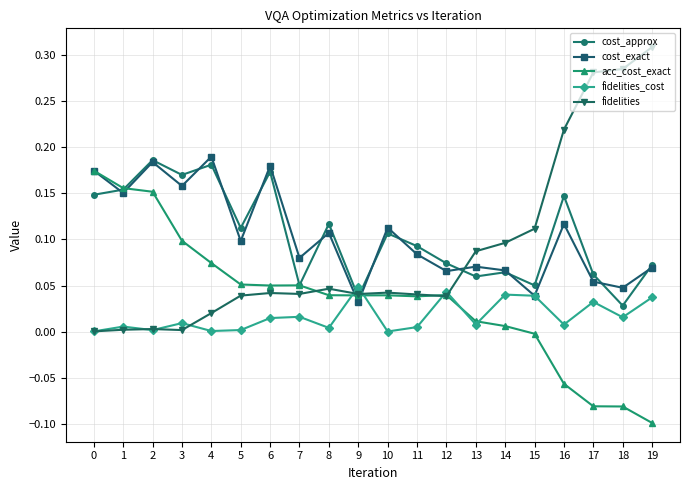

Rank the series by their maximum value, from highest to lowest.

fidelities, cost_exact, cost_approx, acc_cost_exact, fidelities_cost